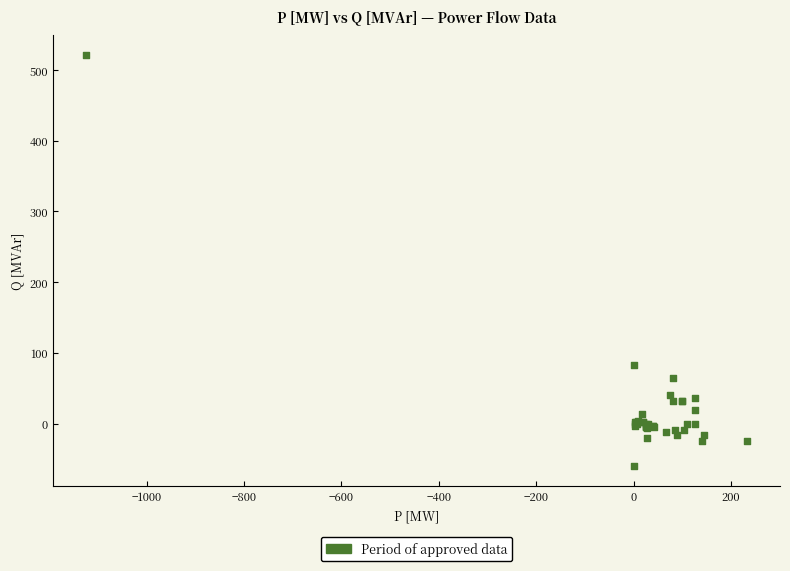

What Y value in the scatter plot is closest to 230?

82.9